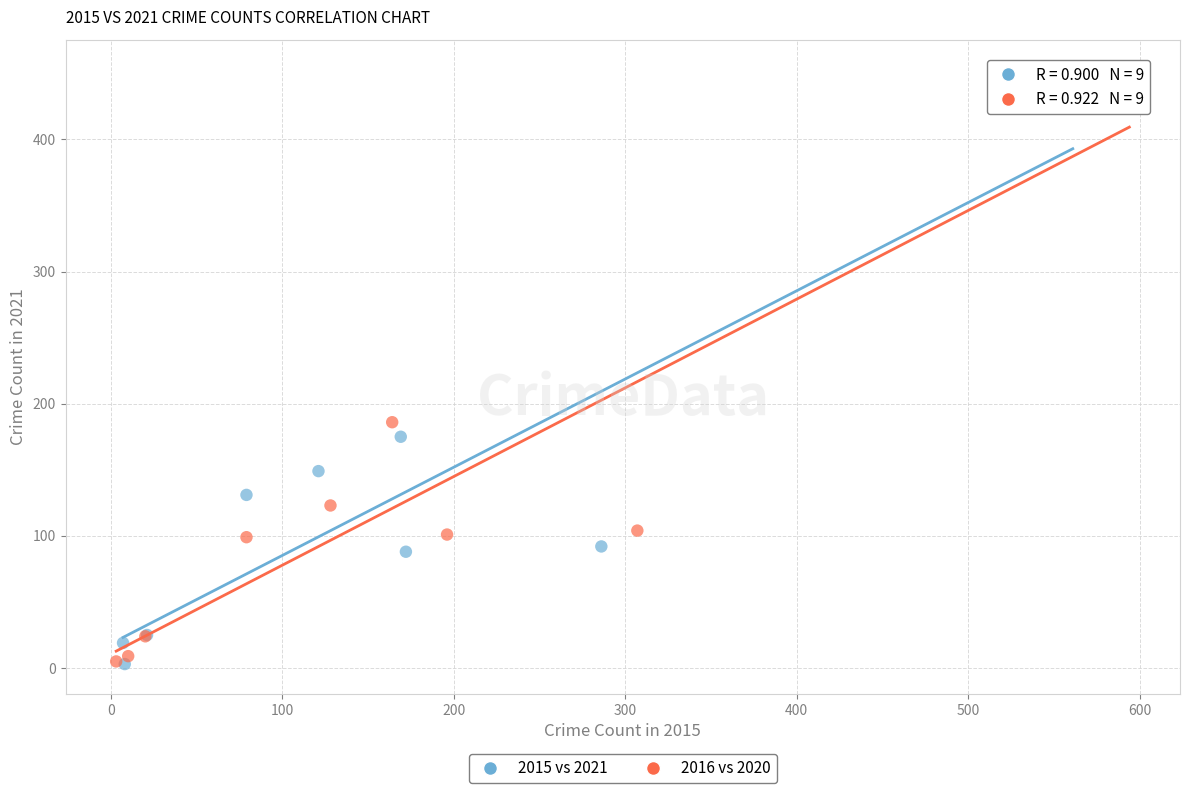

Which series has the largest Y range (max minus min)?

2016 vs 2020